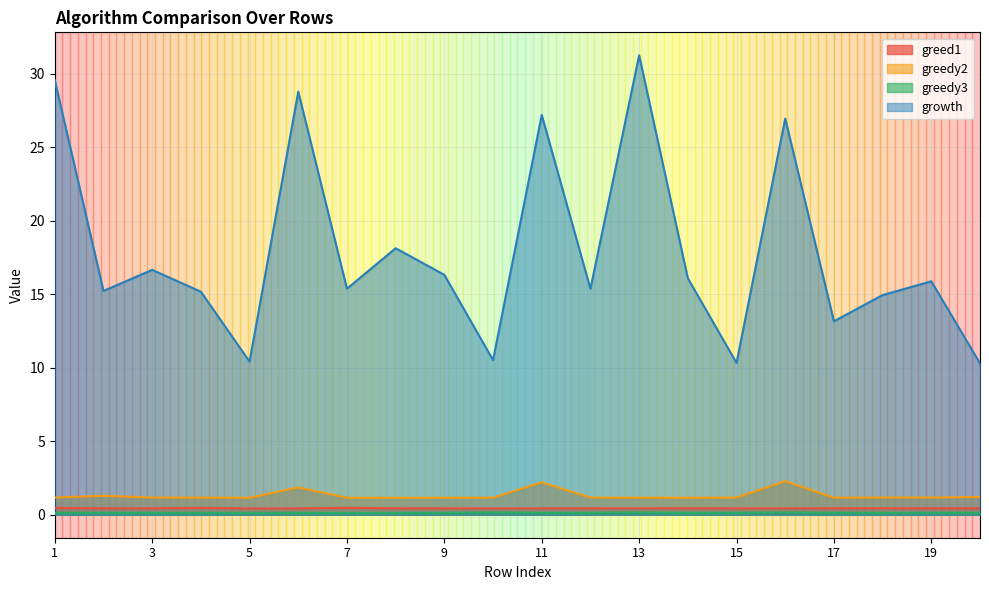

How many values in the growth series exceed 15?

14